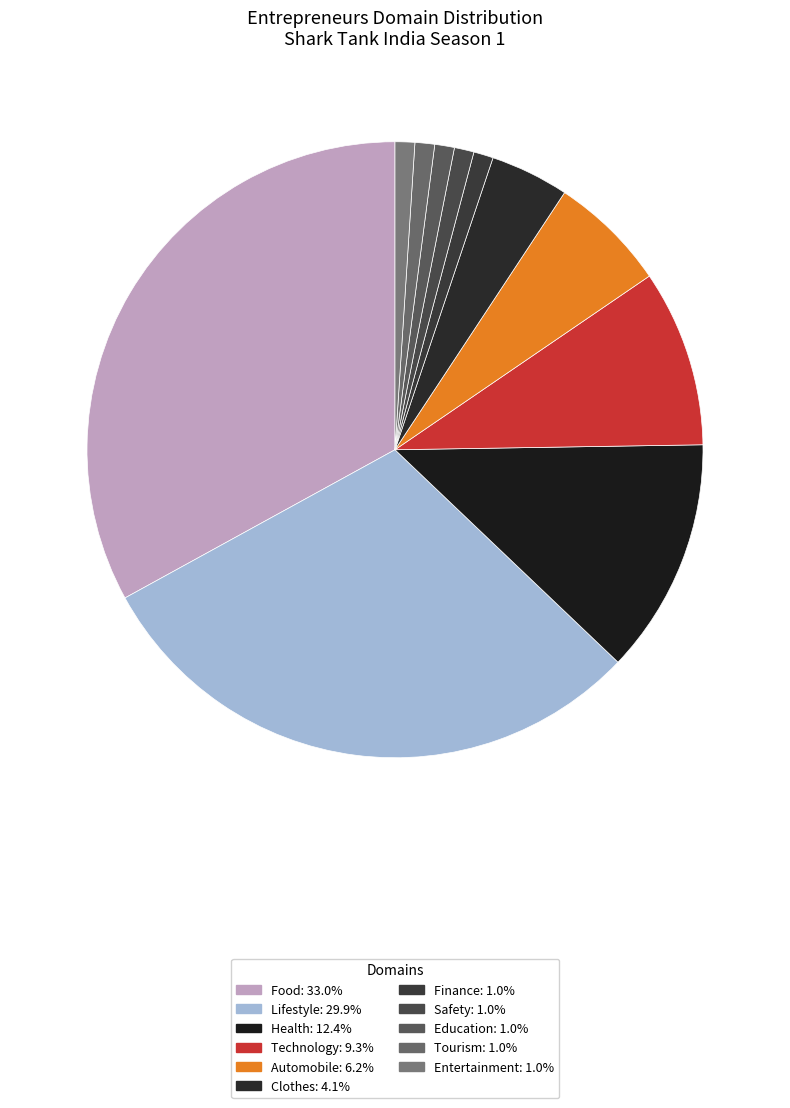

To the nearest percent, what portion does Safety represent?

1%